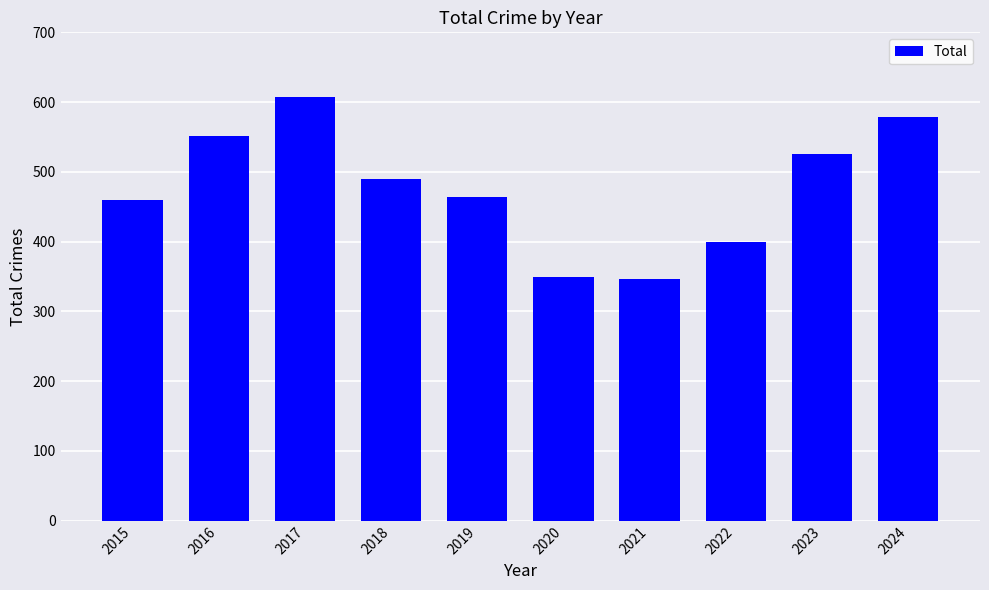

How many data points does each series have?

10